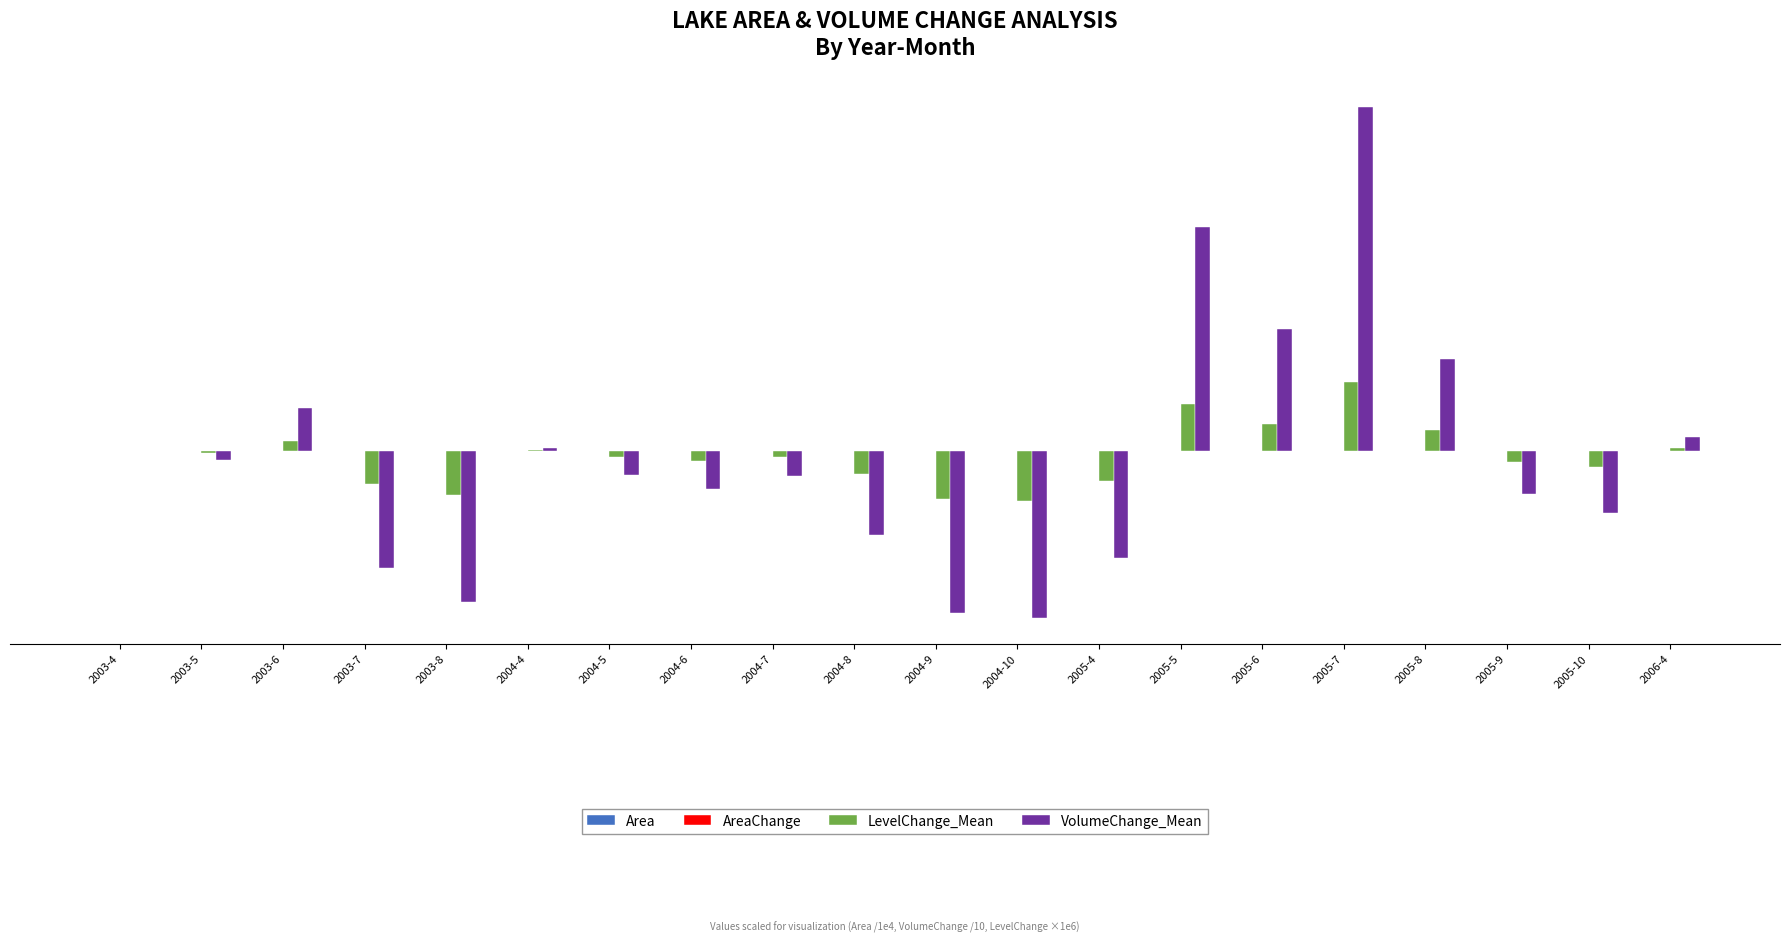

What is the difference between the second highest and second lowest values in the VolumeChange_Mean series?

29131164.1